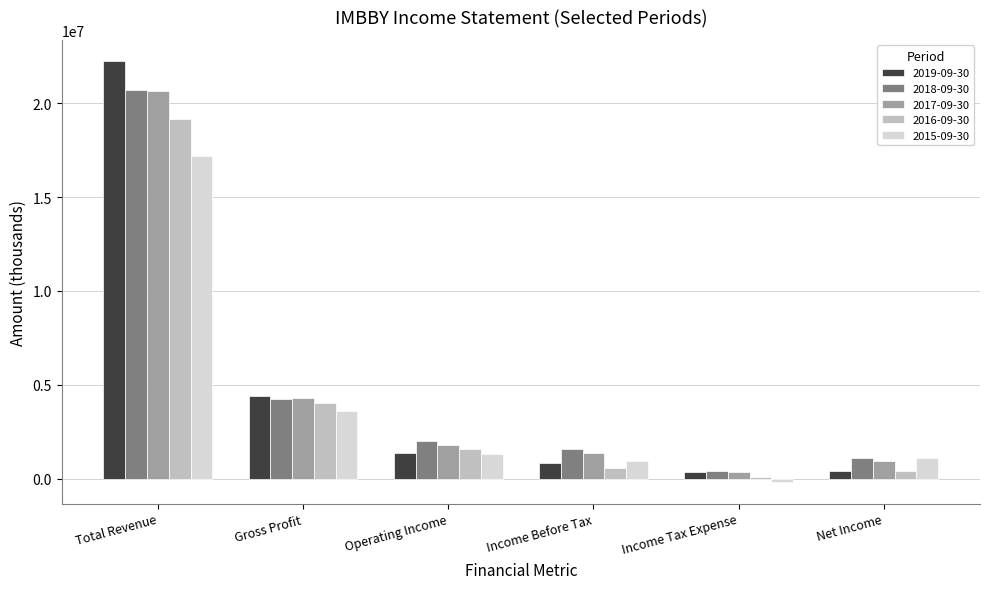

List the labels in order of 2018-09-30 value, largest first.

Total Revenue, Gross Profit, Operating Income, Income Before Tax, Net Income, Income Tax Expense